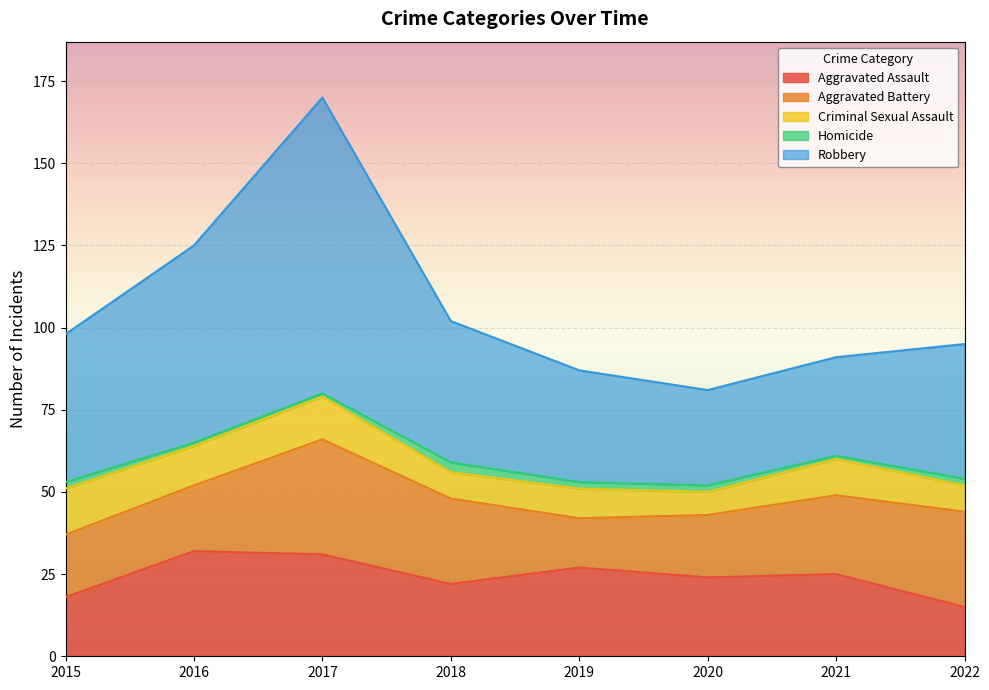

At which label does Criminal Sexual Assault reach its peak?

2015